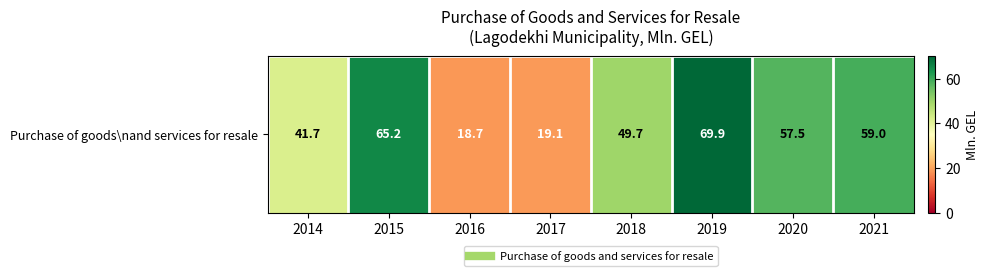

Rank the categories by value from highest to lowest.

2019, 2015, 2021, 2020, 2018, 2014, 2017, 2016